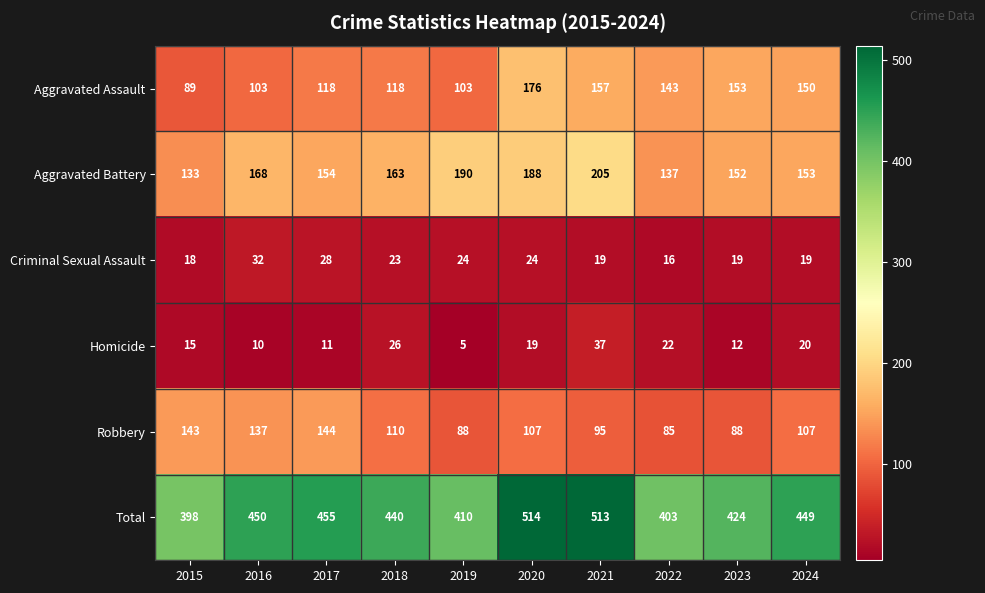

What is the difference between the highest and lowest values at 2016?

440